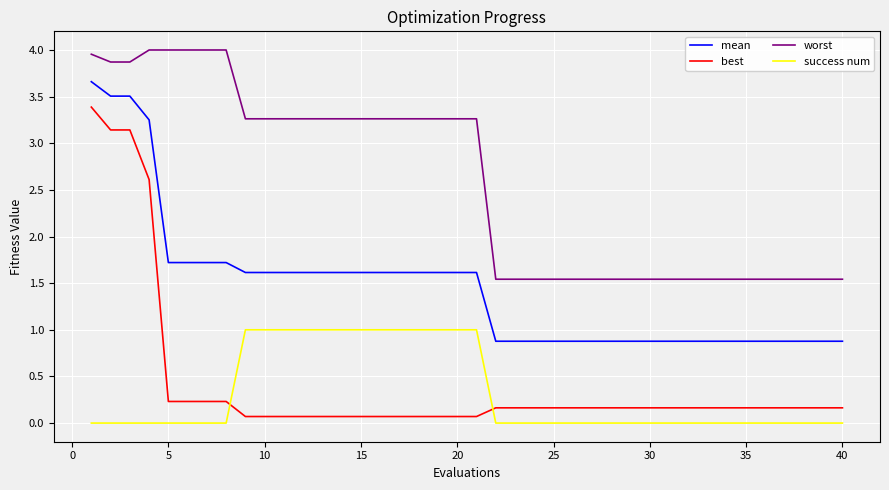

True or false: mean and worst cross at least once.

False